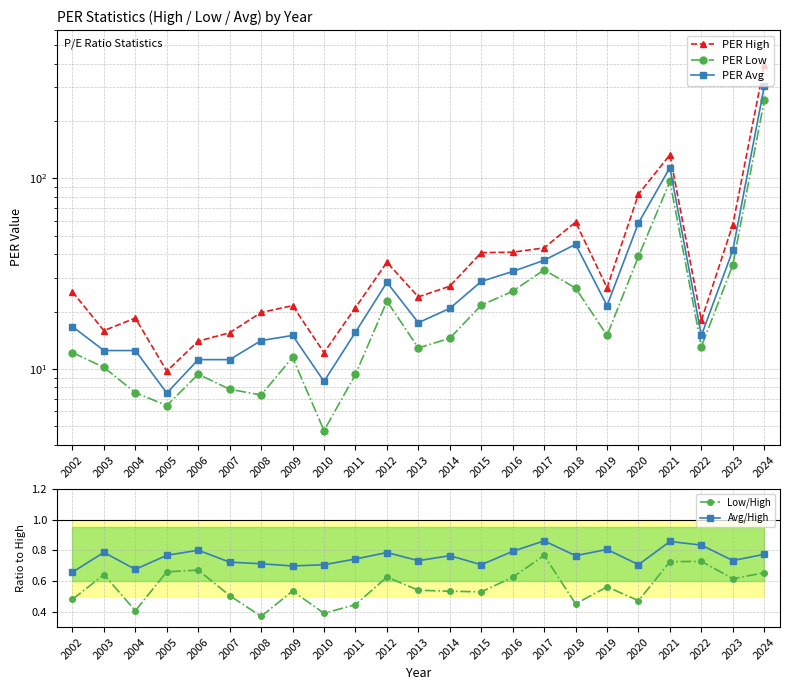

How many data points in PER Avg are above 17?

12